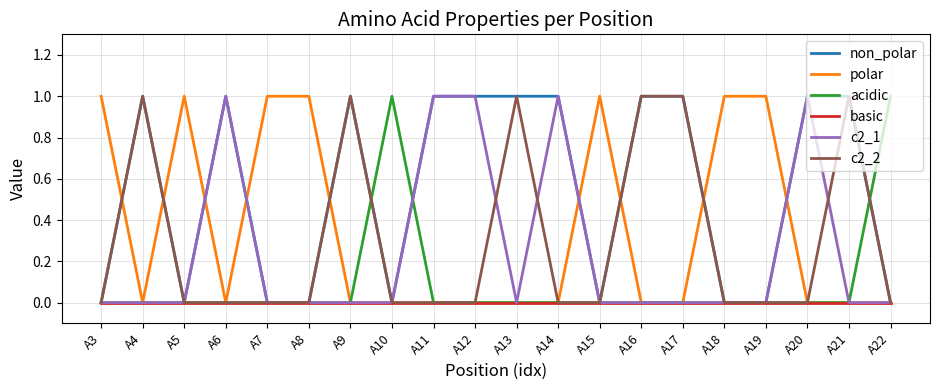

What are all the series names shown in the legend?

non_polar, polar, acidic, basic, c2_1, c2_2